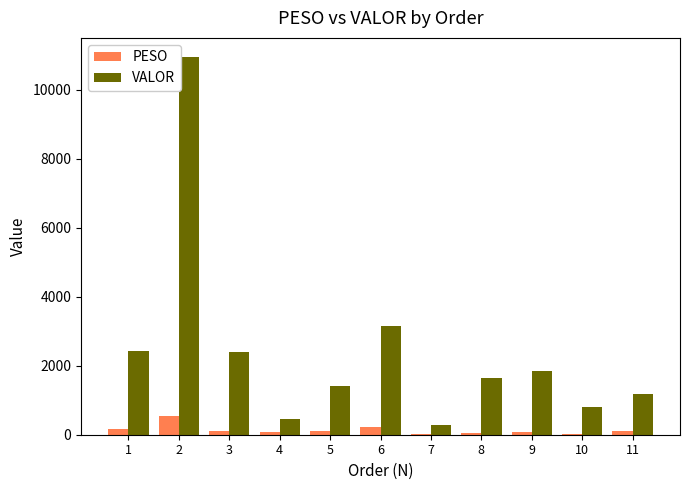

At which label does PESO first exceed 95?

1